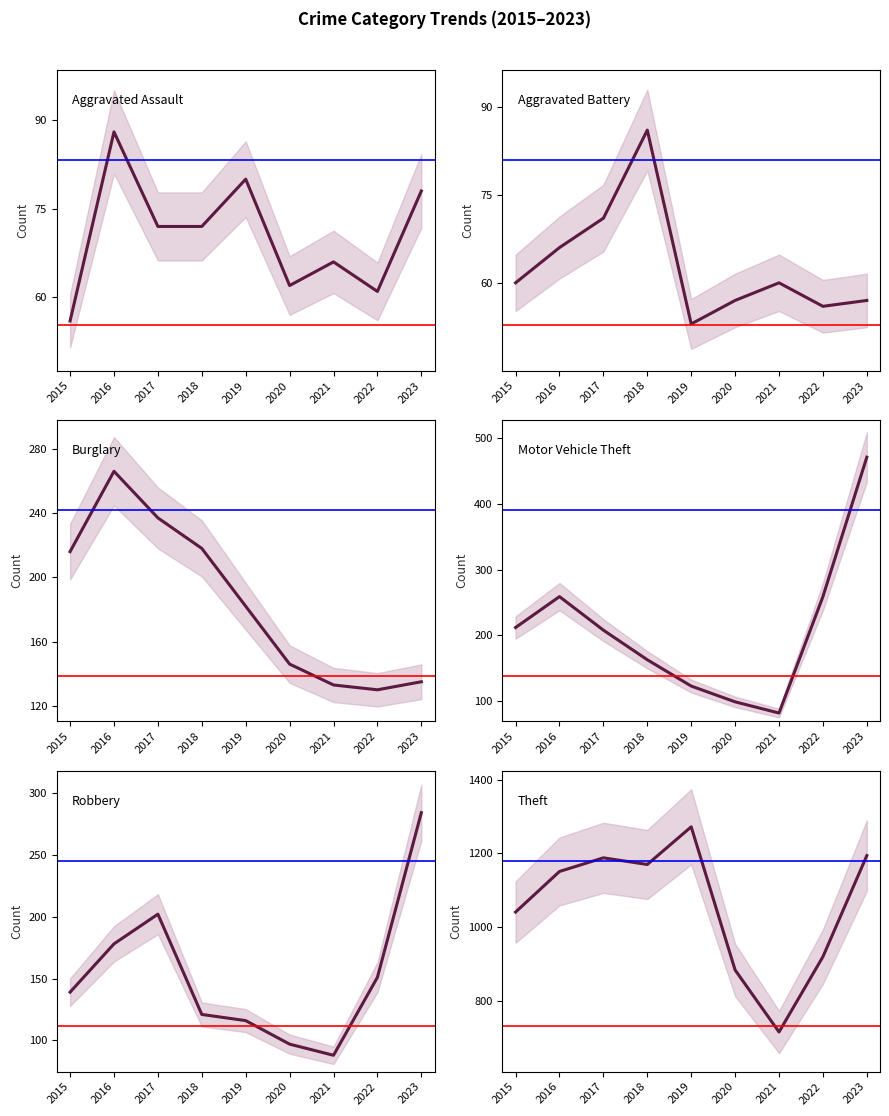

The value of Theft at 2018 is 1170. True or false?

True